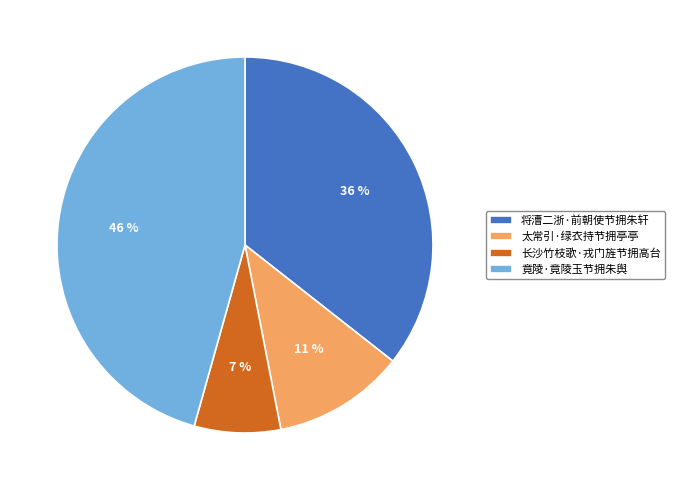

What is the largest slice in the pie chart?

竟陵·竟陵玉节拥朱舆